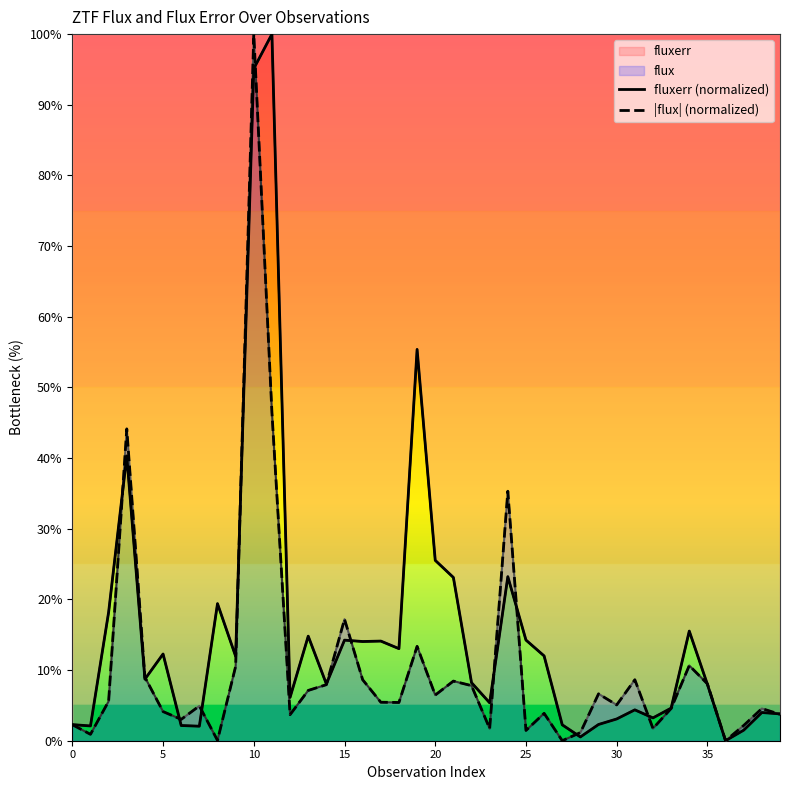

At which category is the sum across all series the highest?

10